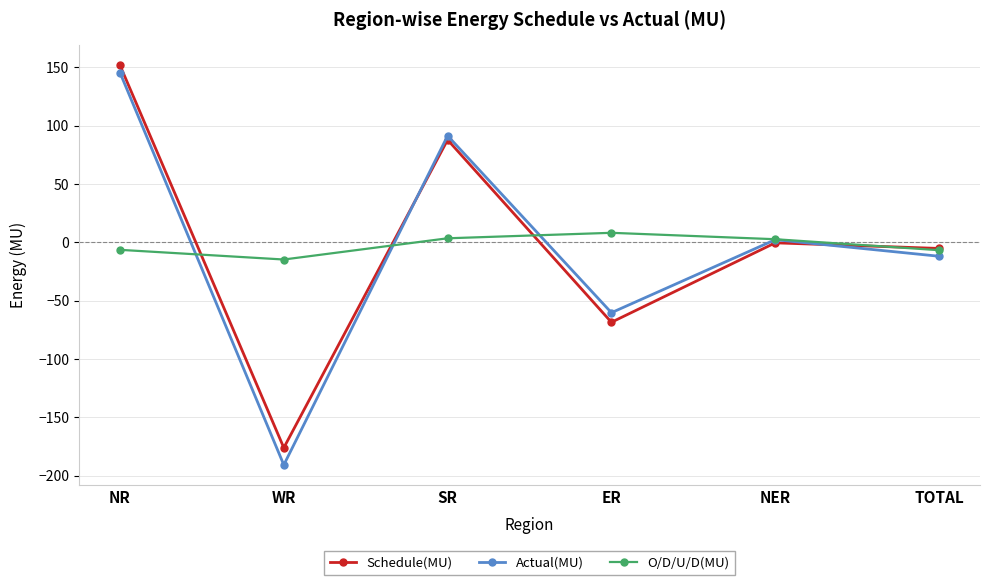

What are all the series names shown in the legend?

Schedule(MU), Actual(MU), O/D/U/D(MU)